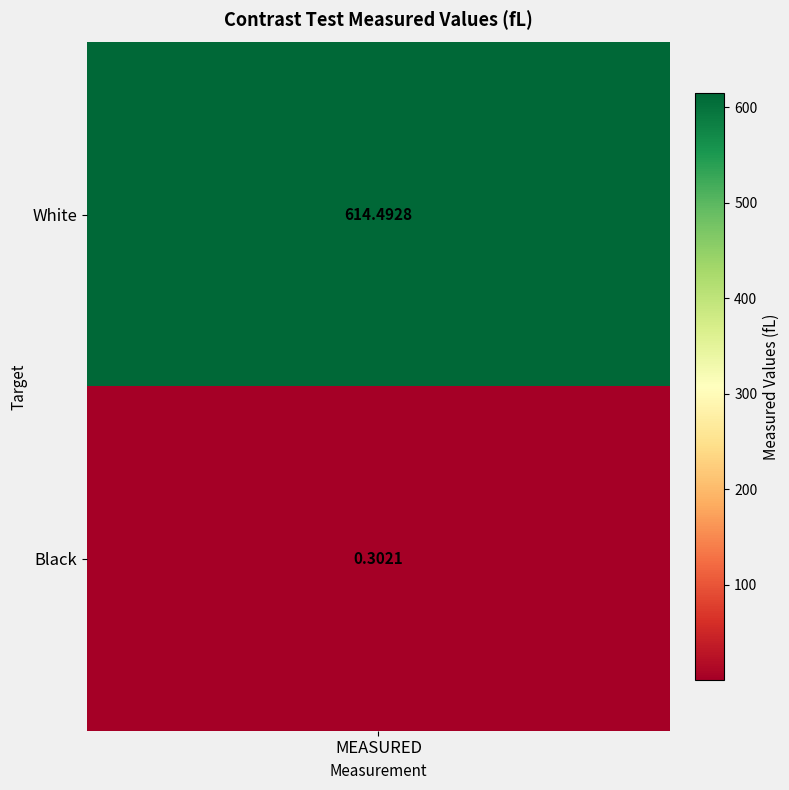

Rank the categories by value from lowest to highest.

1, 0